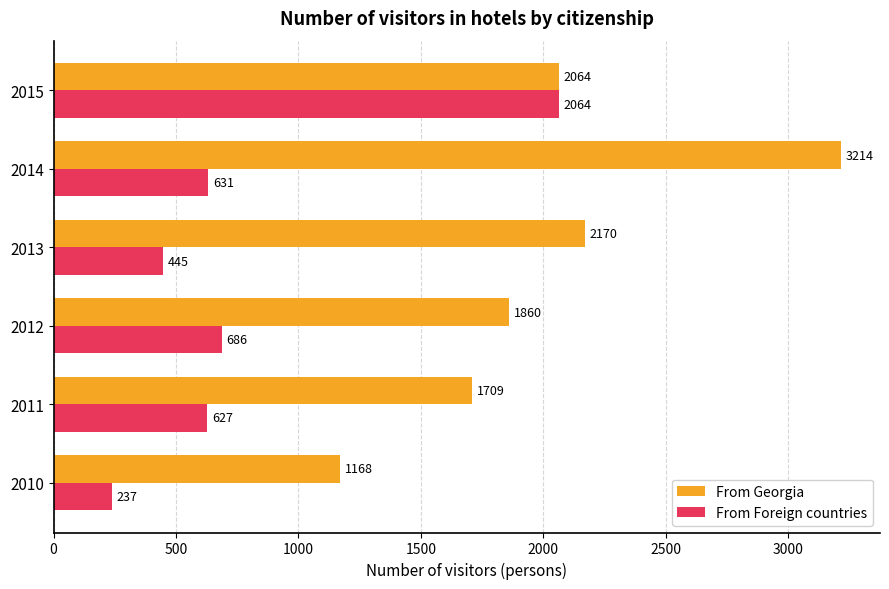

True or false: From Foreign countries has a value of 3557 at 2015.

False